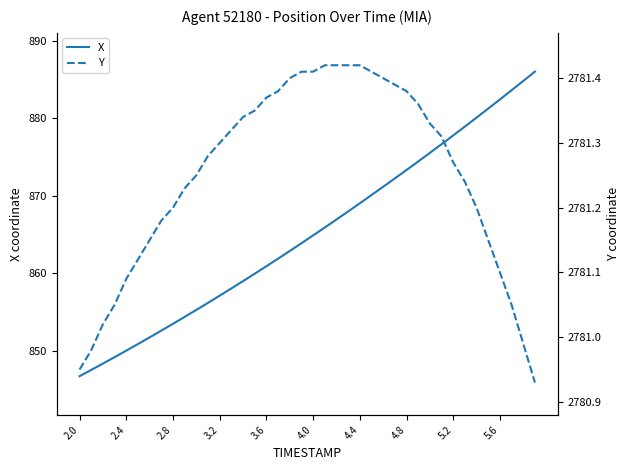

What is the total value across all series at 18?

3644.3